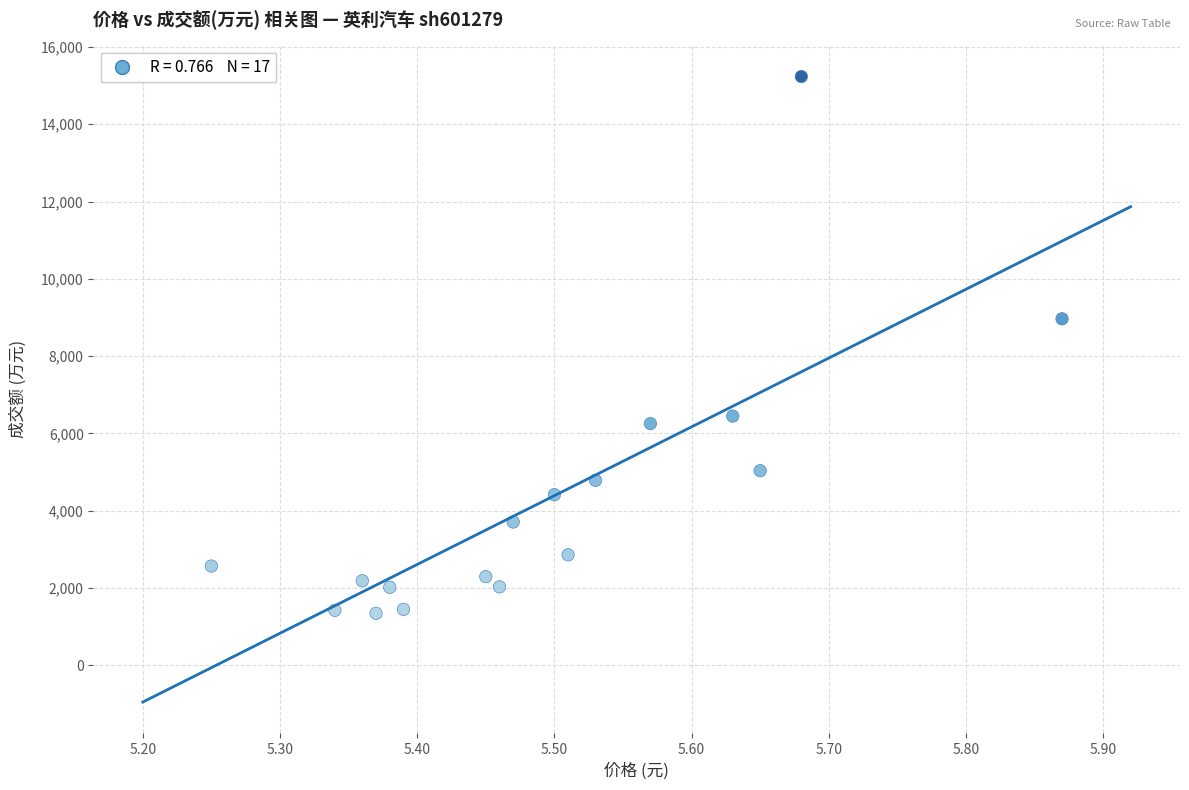

What Y value in the scatter plot is closest to 8290?

8966